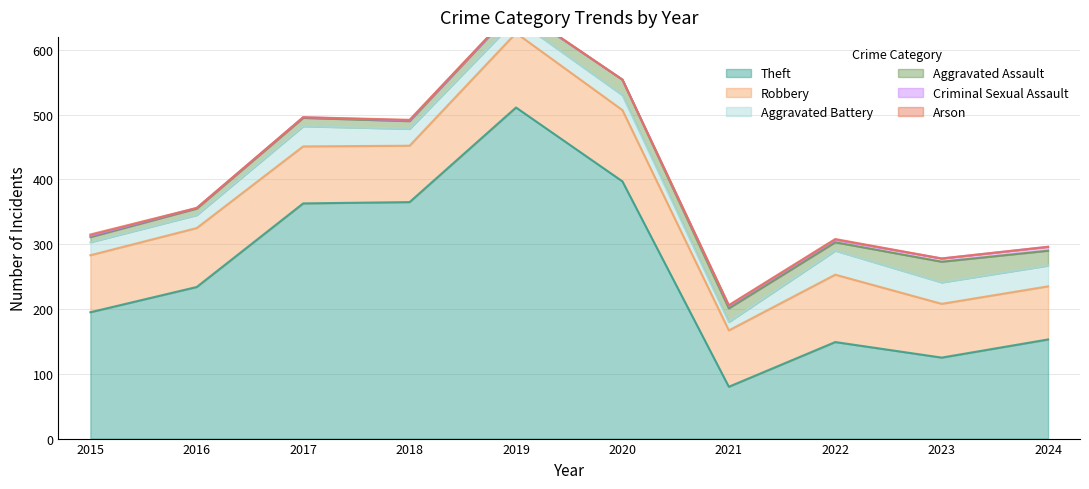

What is the sum of all Robbery values?

935